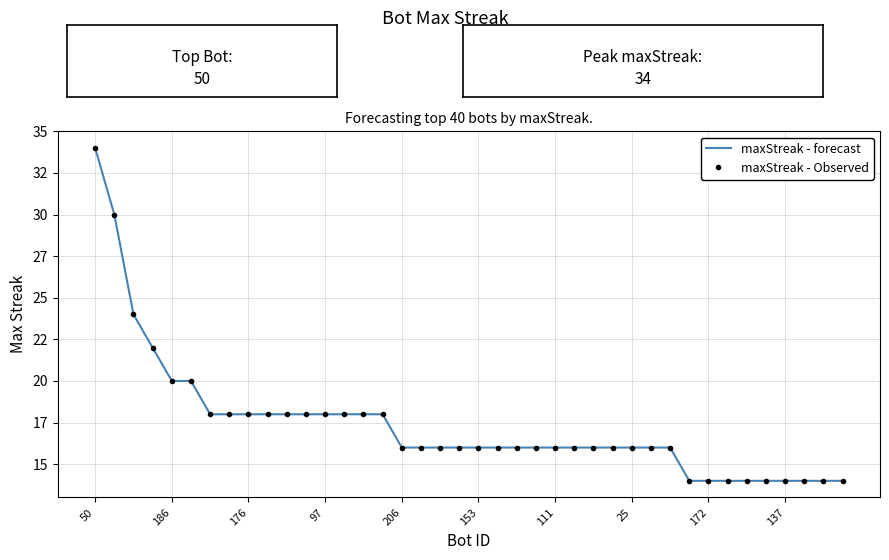

What is the sum of all maxStreak - Observed values?

696